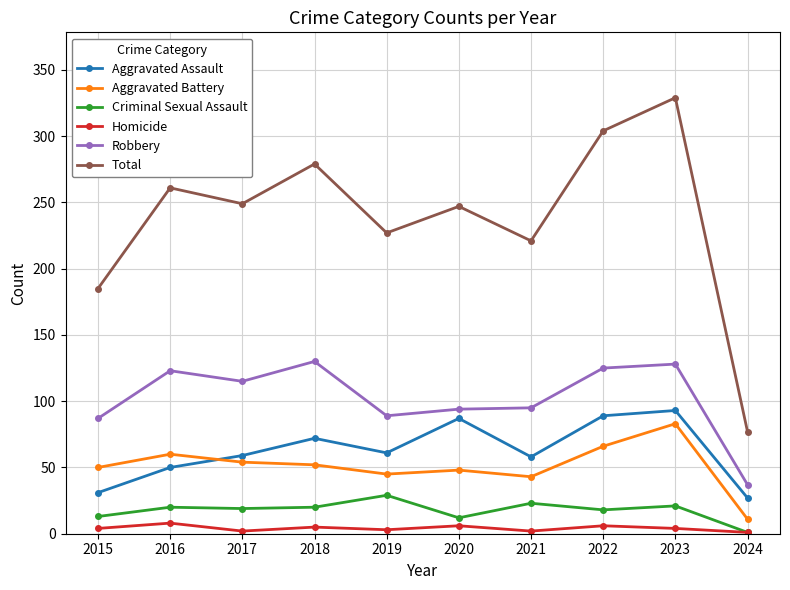

What is the value of the Robbery point at the 7th from the left?

95